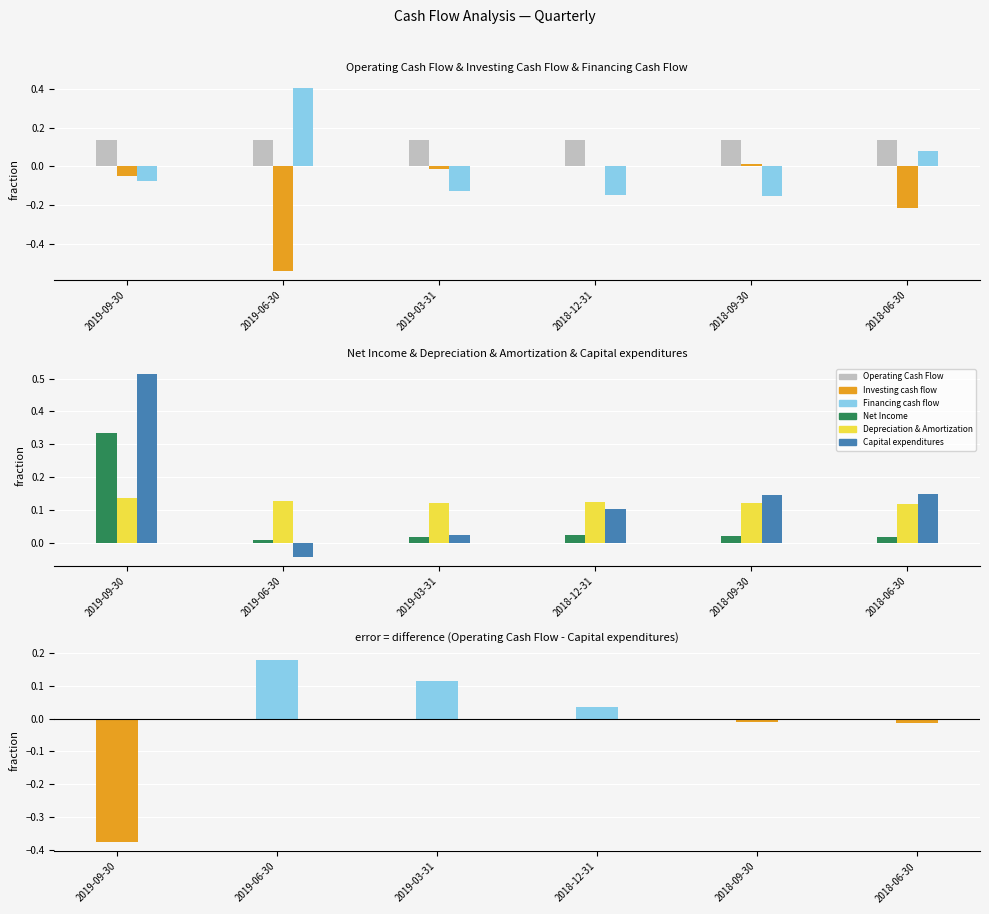

Reading right to left, transcribe all the data shown in this chart.

Operating Cash Flow: 0.1	0.1	0.1	0.1	0.1	0.1
Investing cash flow: -0.2	0.0	0.0	-0.0	-0.5	-0.1
Financing cash flow: 0.1	-0.2	-0.1	-0.1	0.4	-0.1
Net Income: 0.0	0.0	0.0	0.0	0.0	0.3
Depreciation & Amortization: 0.1	0.1	0.1	0.1	0.1	0.1
Capital expenditures: 0.1	0.1	0.1	0.0	-0.0	0.5